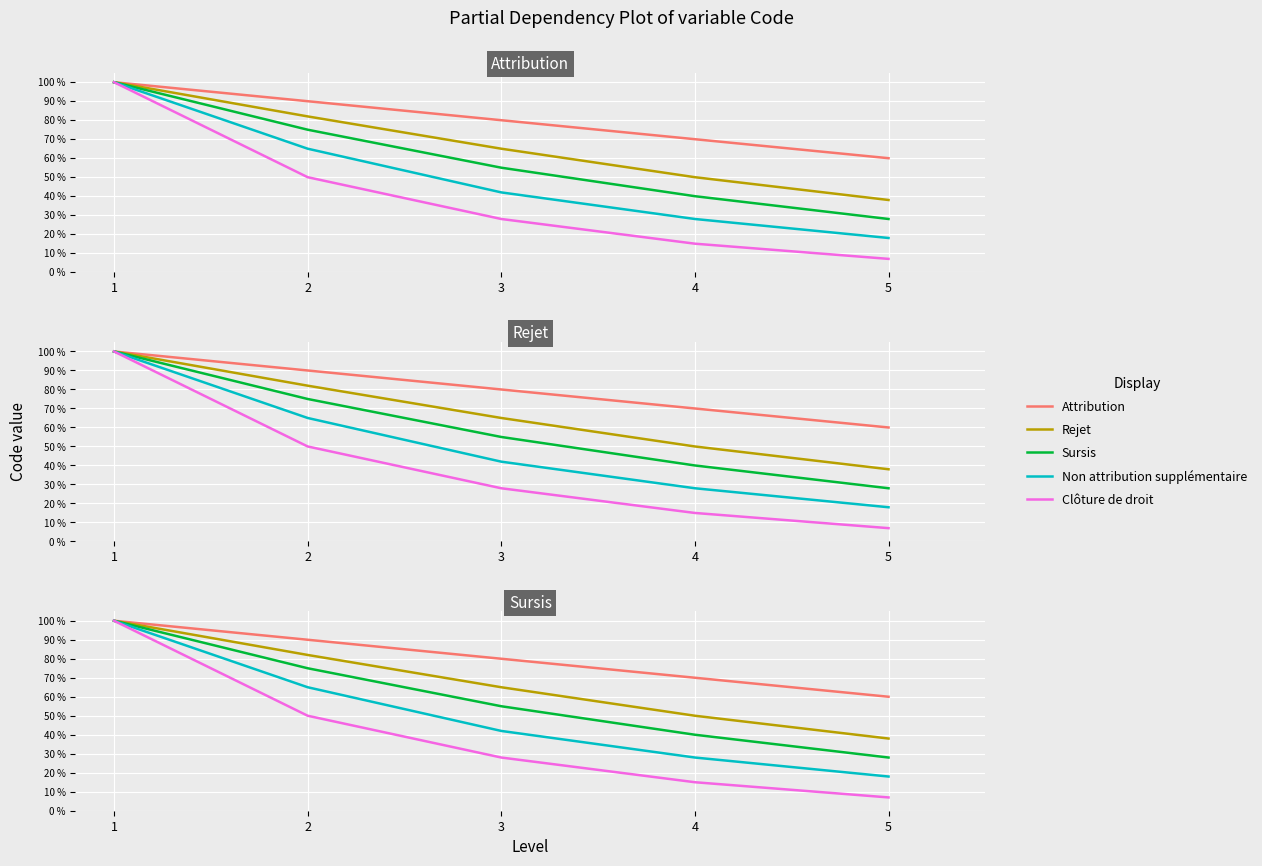

Rank the series by their maximum value, from highest to lowest.

Attribution, Rejet, Sursis, Non attribution supplémentaire, Clôture de droit